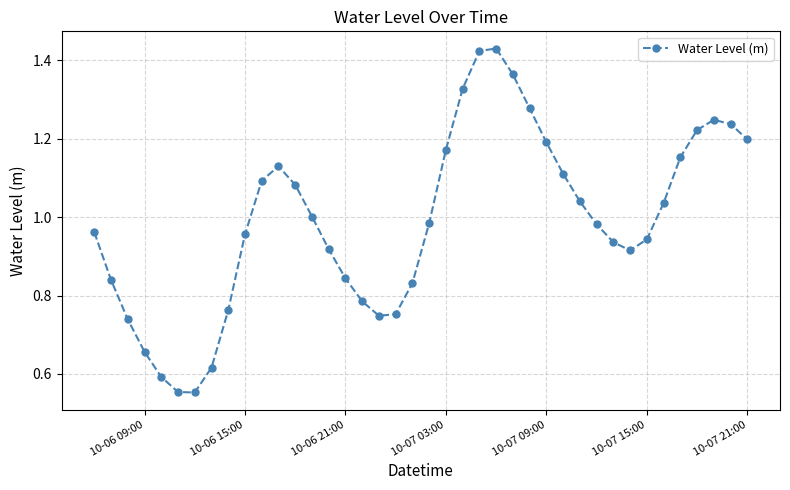

True or false: there are more than 2 points higher than both neighbors.

True